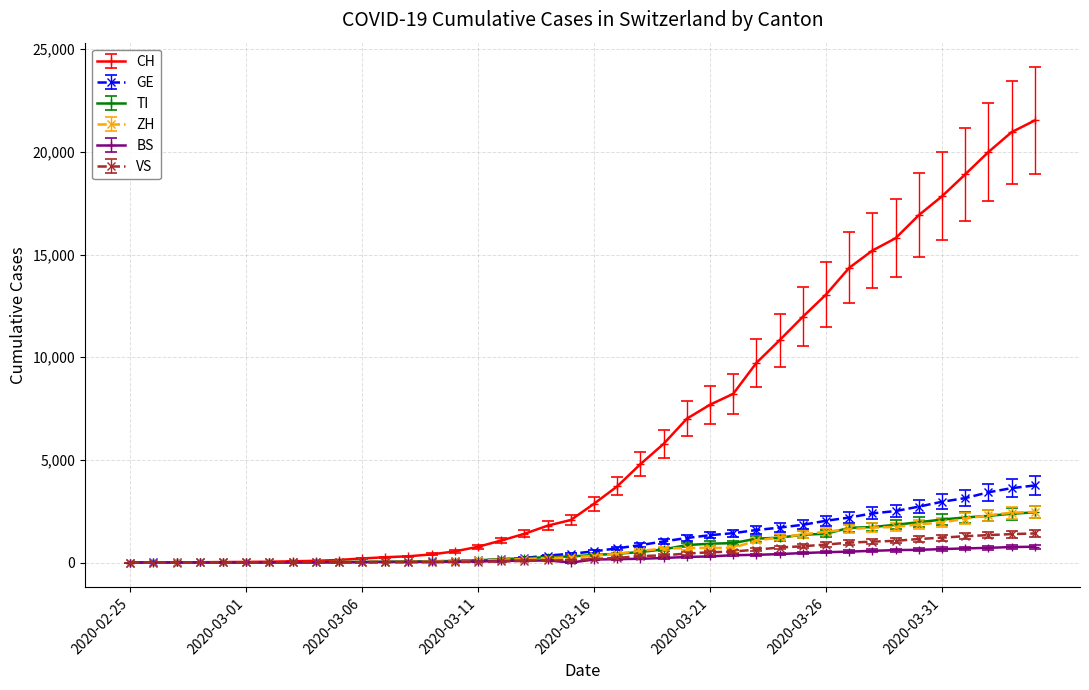

At how many categories does at least one series exceed 8731?

13